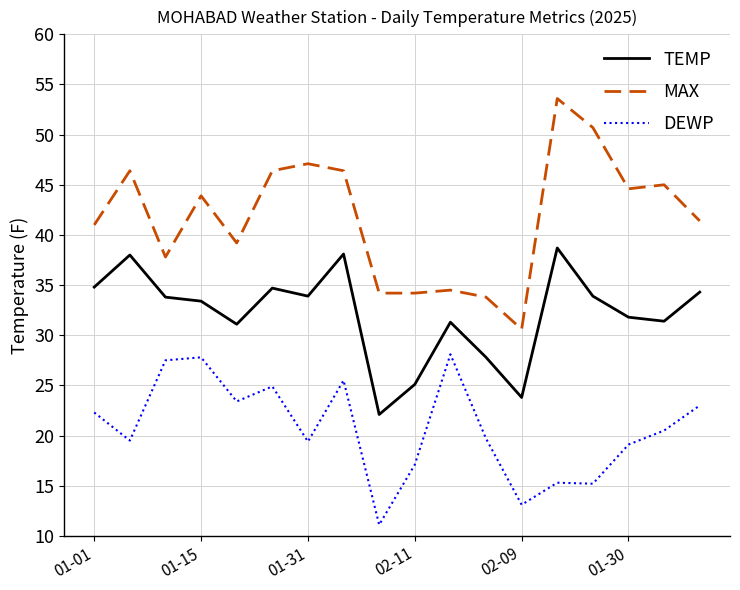

Which series has the widest spread of values?

MAX